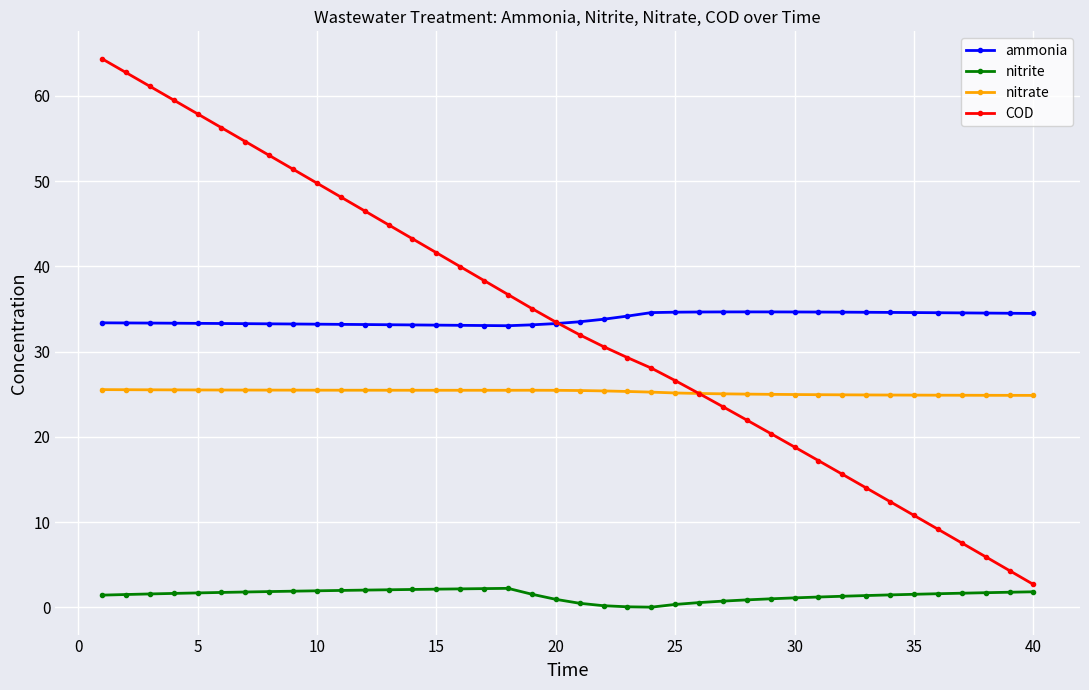

Which series has the largest range (max minus min)?

COD